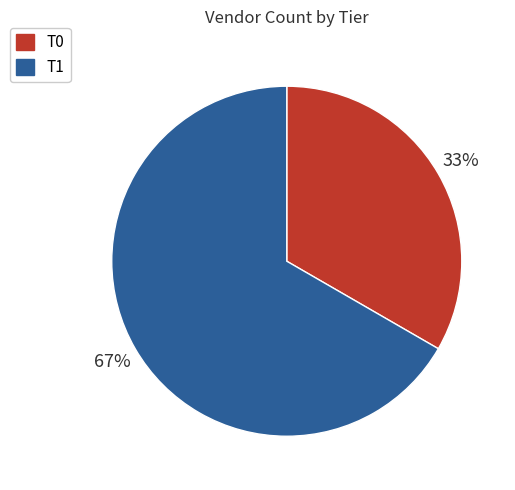

How many segments does this pie chart have?

2